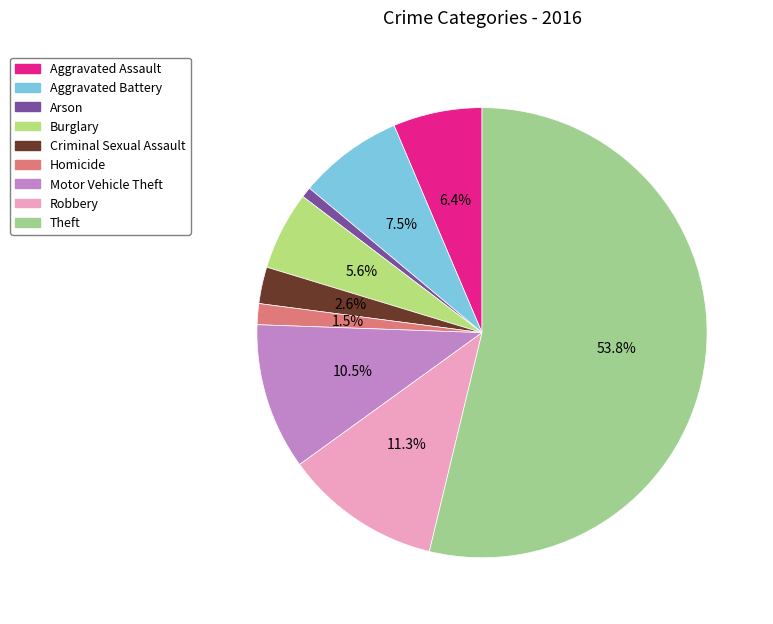

Is it true that Aggravated Battery is 8% of the pie?

True